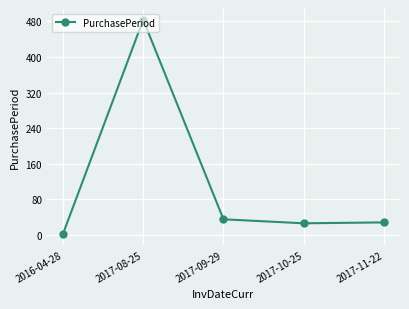

How many lines are shown in the chart?

1